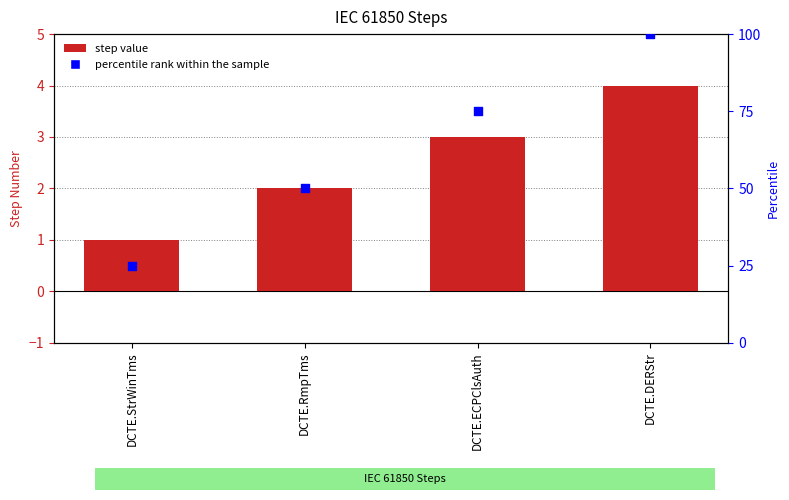

Which series reaches the minimum Y coordinate?

Step